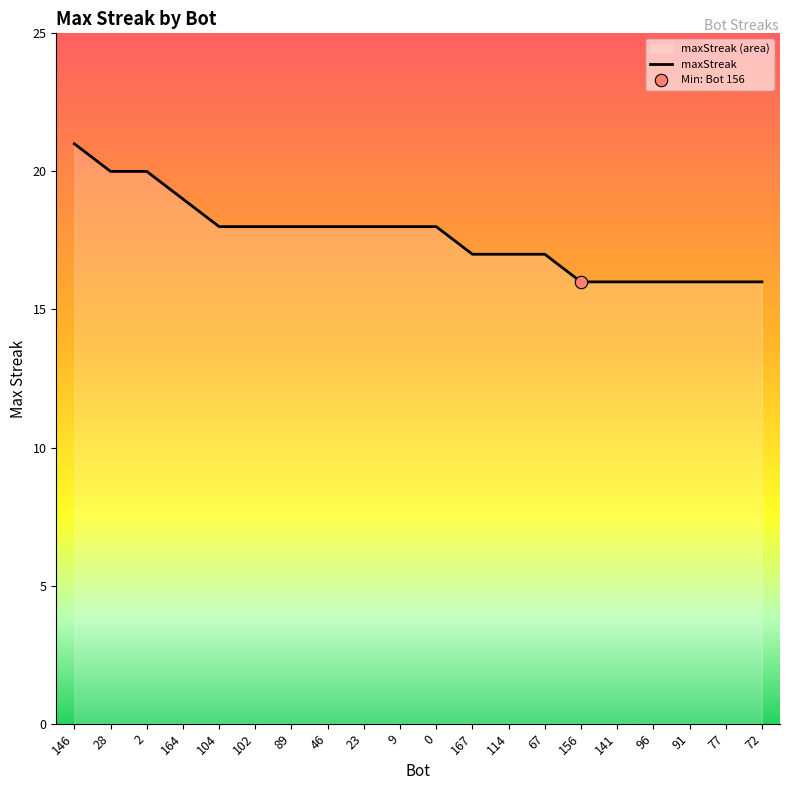

What is the change in value from 114 to 156?

-1